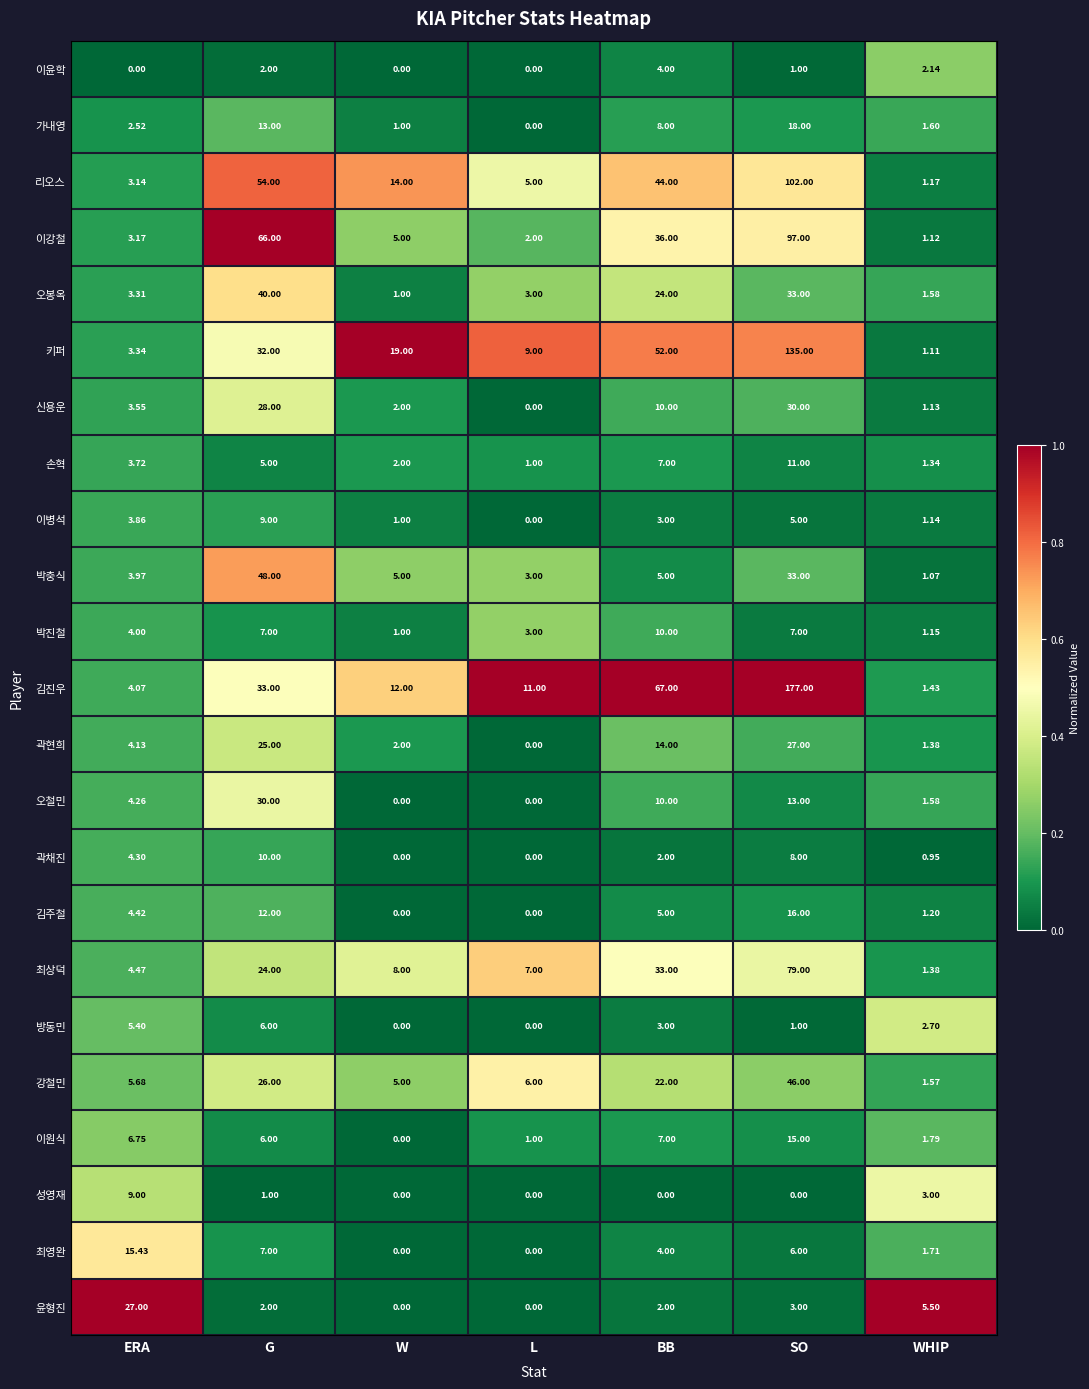

Where does the 키퍼 series first go above 19?

G